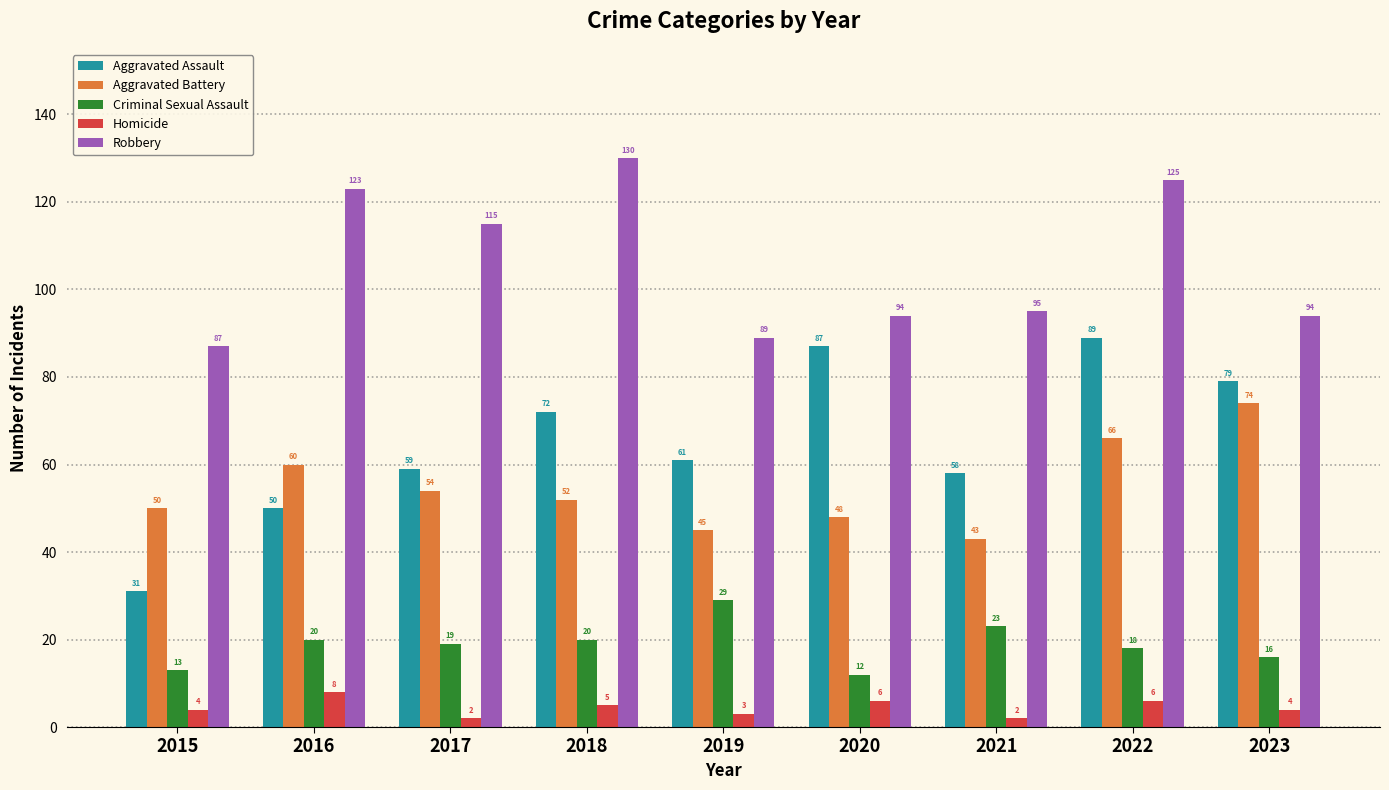

Is it true that Homicide equals 8 at 2016?

True